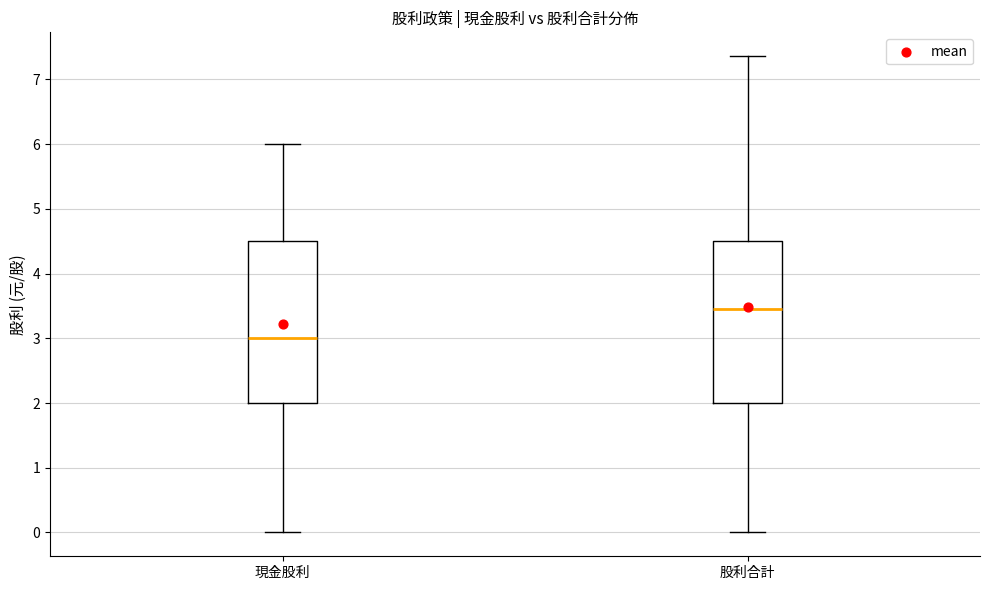

Reading left to right, read every box against the y-axis: the position of its median line, the range the box covers, and the ends of its whiskers. The values are not printed on the chart, so give them approximately, as read against the axis.

現金股利: median 3.0, box 2.0 to 4.5, whiskers 0.0 to 6.0
股利合計: median 3.5, box 2.0 to 4.5, whiskers 0.0 to 7.4